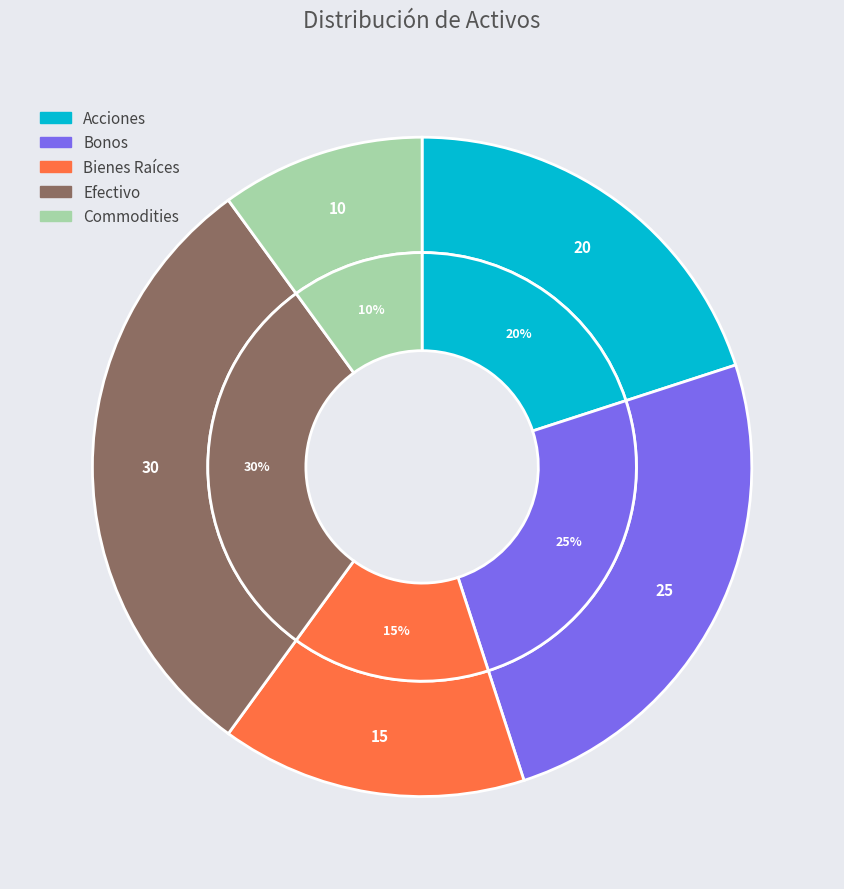

What is the smallest slice in the pie chart?

Commodities